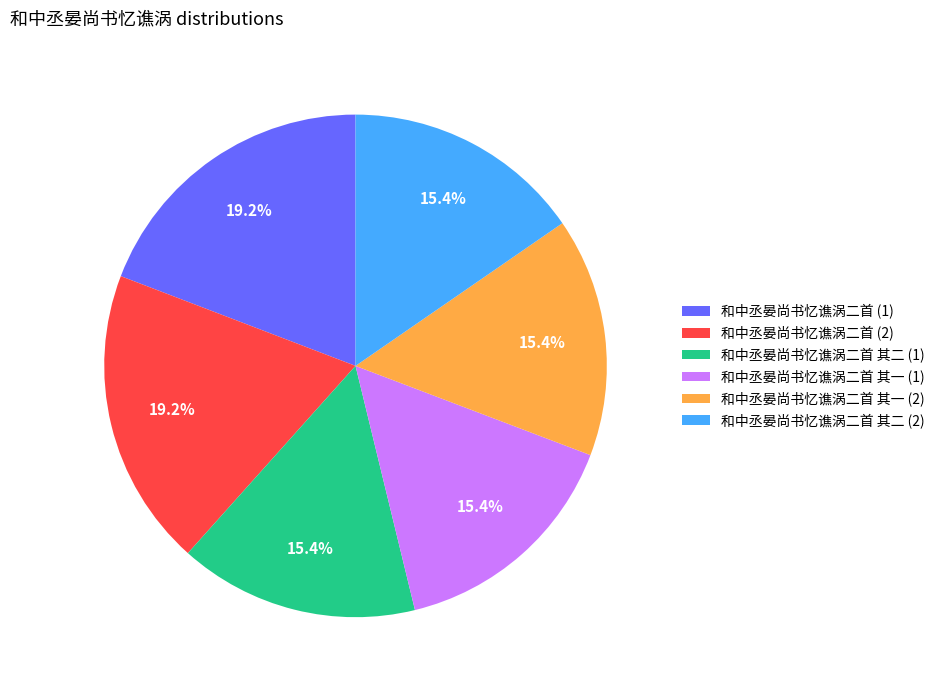

Does 和中丞晏尚书忆谯涡二首 (2) represent more than half of the total?

No